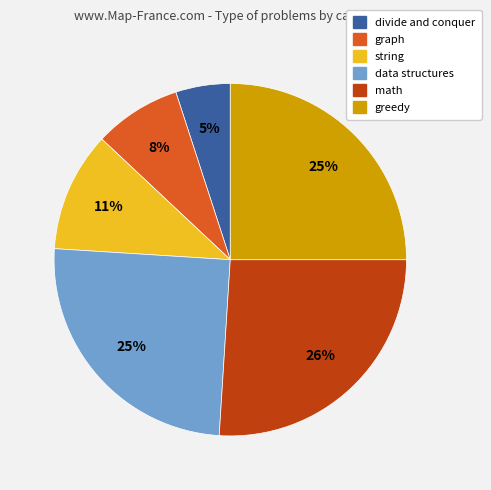

What is the ratio of the value at graph to the value at data structures?

0.3